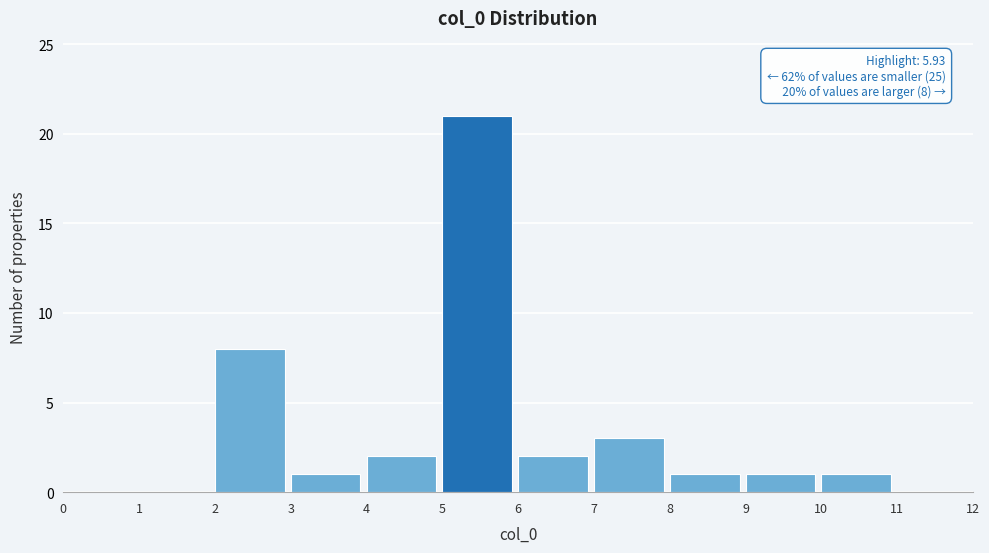

Which range on the x-axis has the tallest bar?

5 to 6